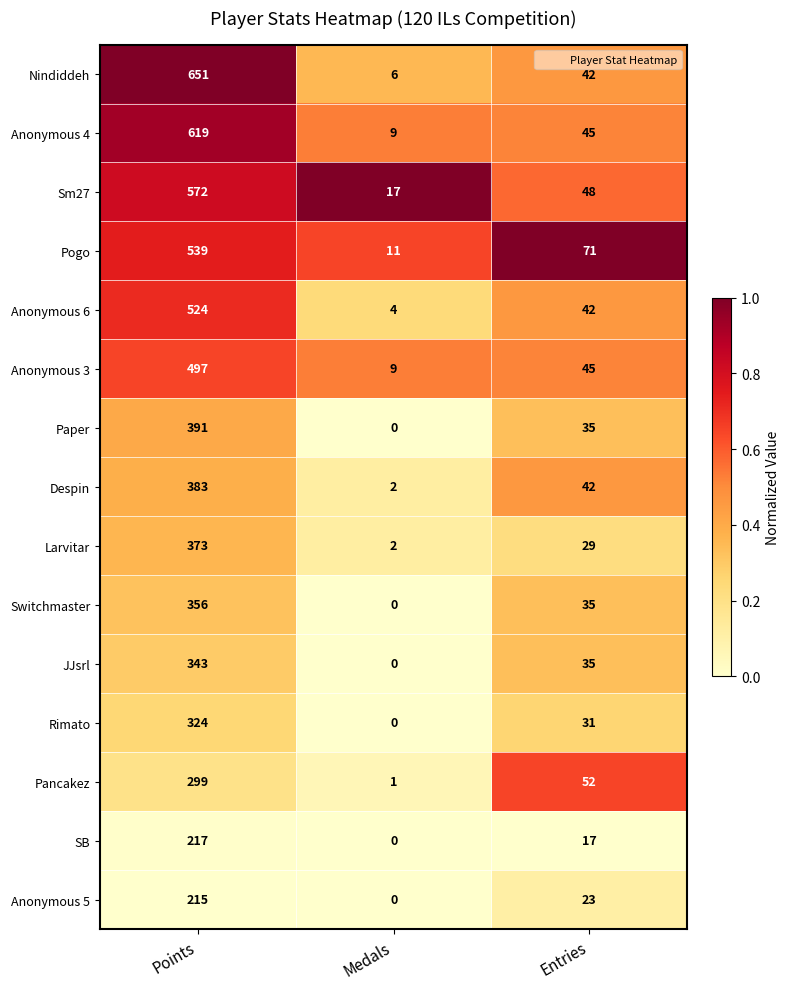

Which category has the highest value across all series?

Points